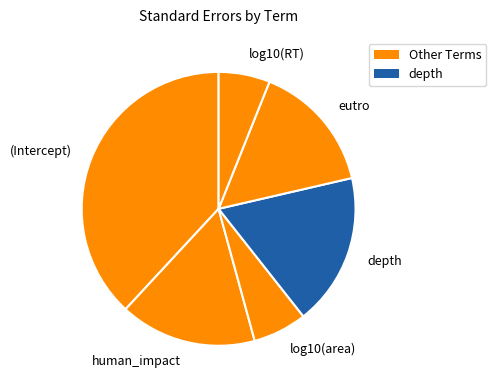

True or false: human_impact accounts for 16% of the total.

True